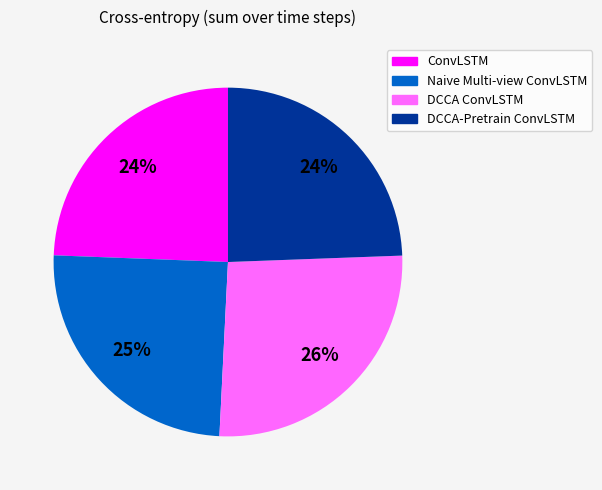

Combined, do Naive Multi-view ConvLSTM and DCCA-Pretrain ConvLSTM account for over 50%?

No